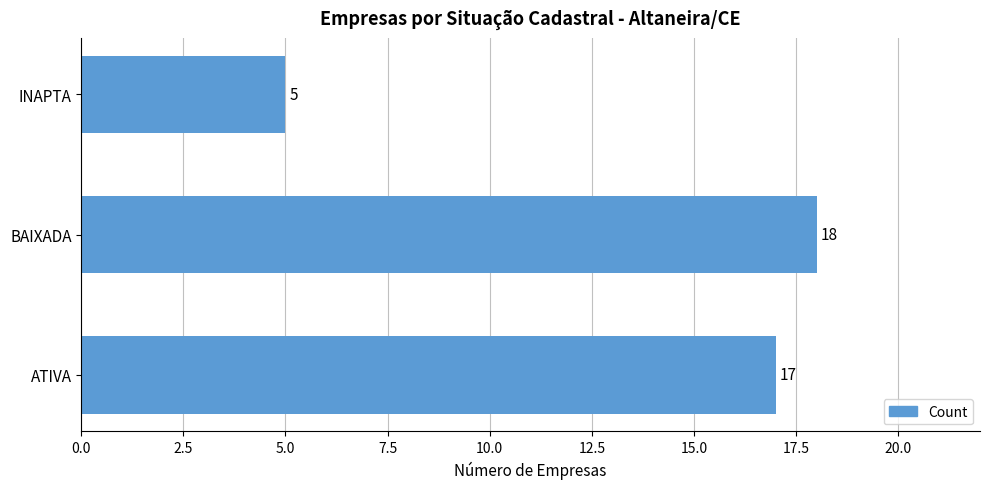

How many distinct data groups are displayed?

1